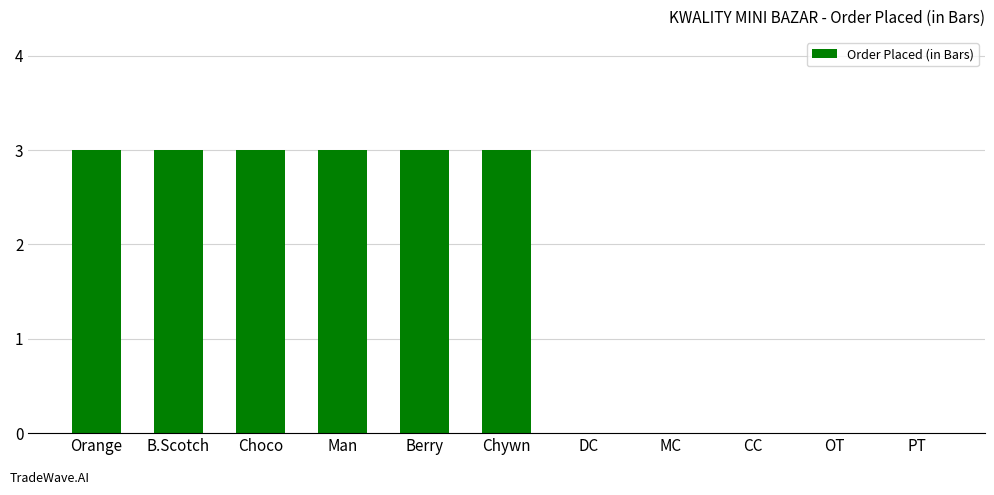

Count the number of categories in the chart.

11